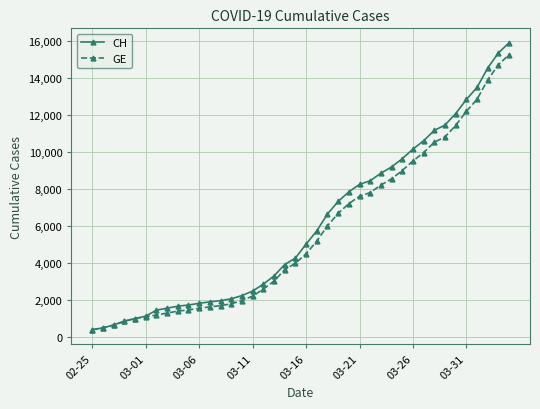

What are all the series names shown in the legend?

CH, GE